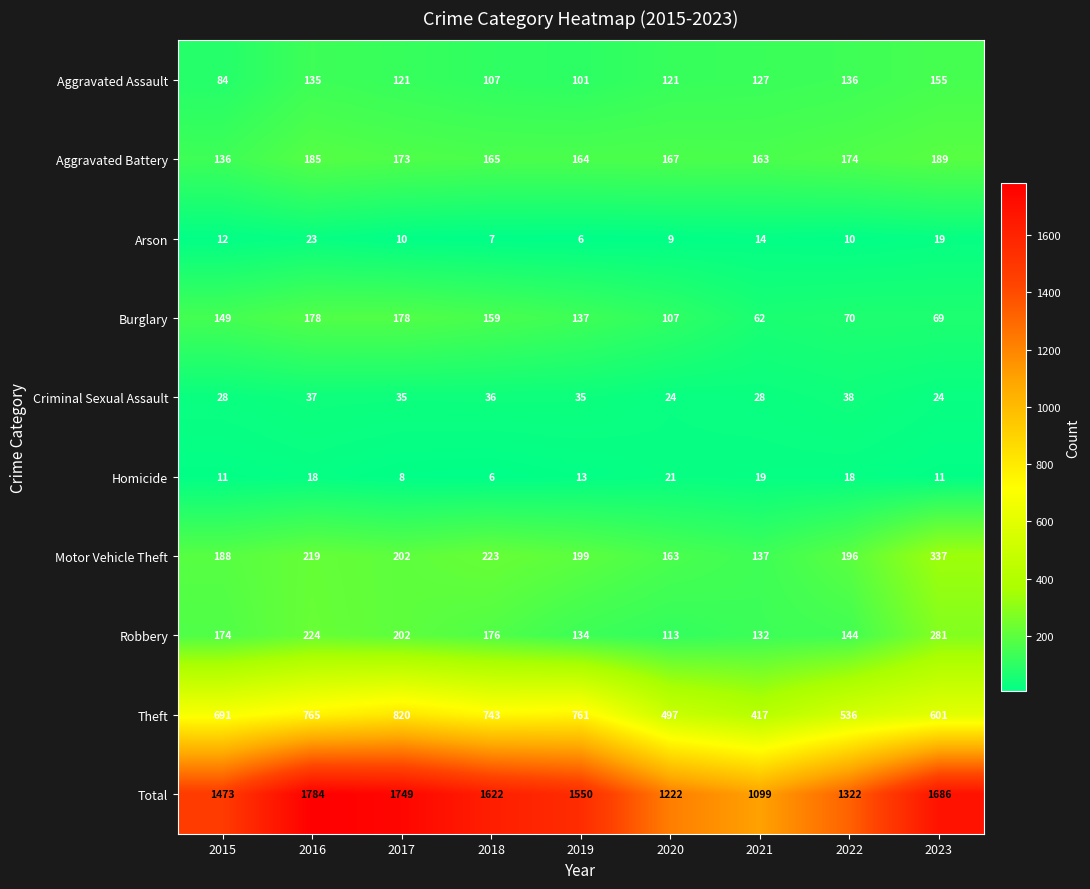

Where does the Criminal Sexual Assault series first go above 35?

2016